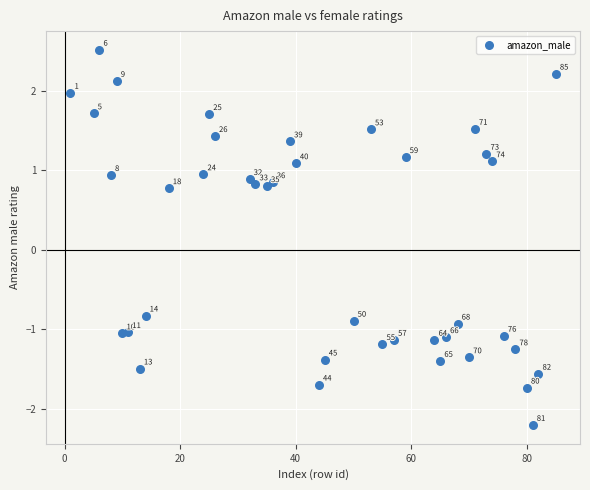

What is the range of Y values (max minus min)?

4.7